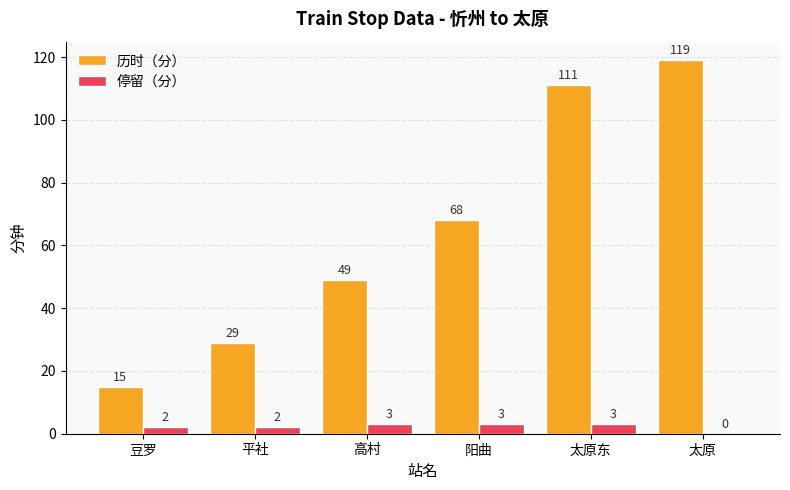

True or false: 历时（分） has a value of 49 at 高村.

True